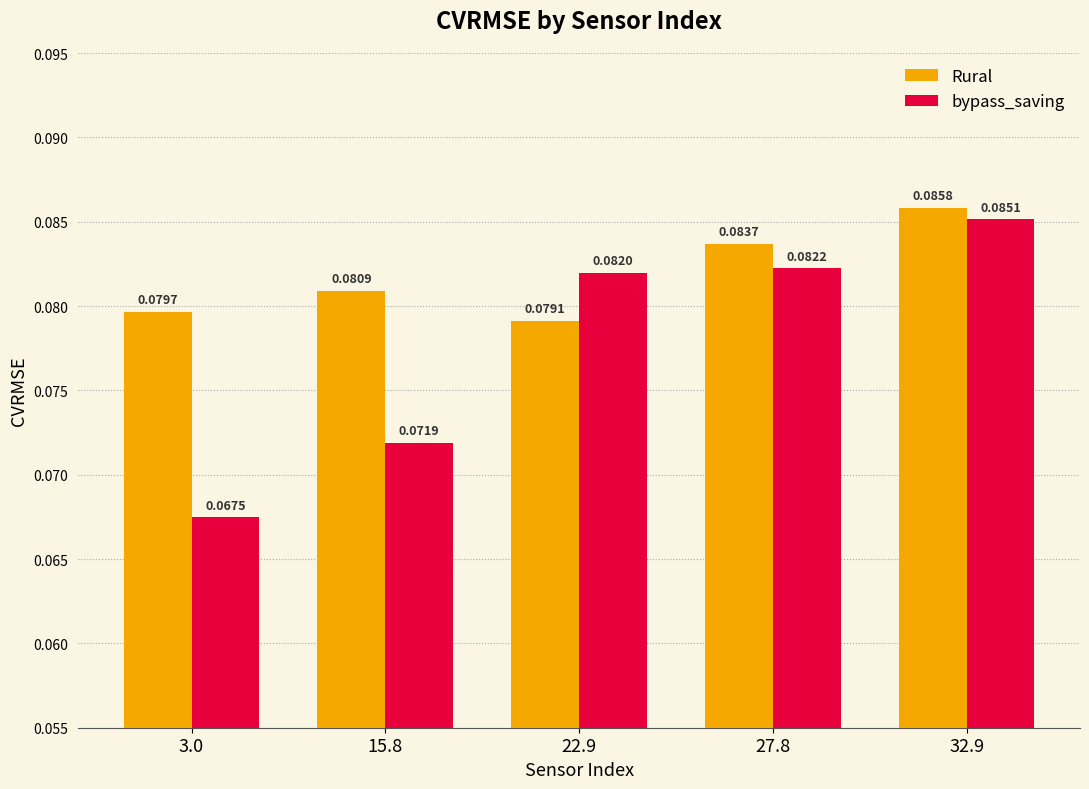

Rank the series by their average value, from highest to lowest.

Rural, bypass_saving